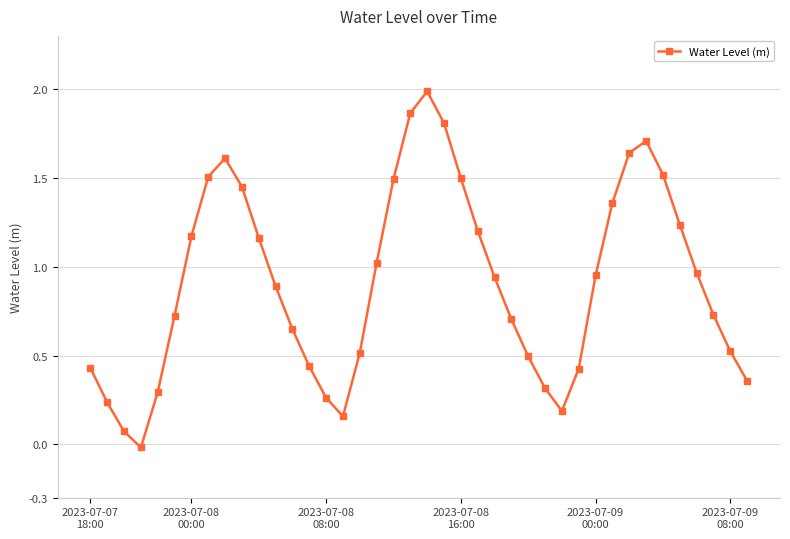

What is the greatest value displayed?

2.0